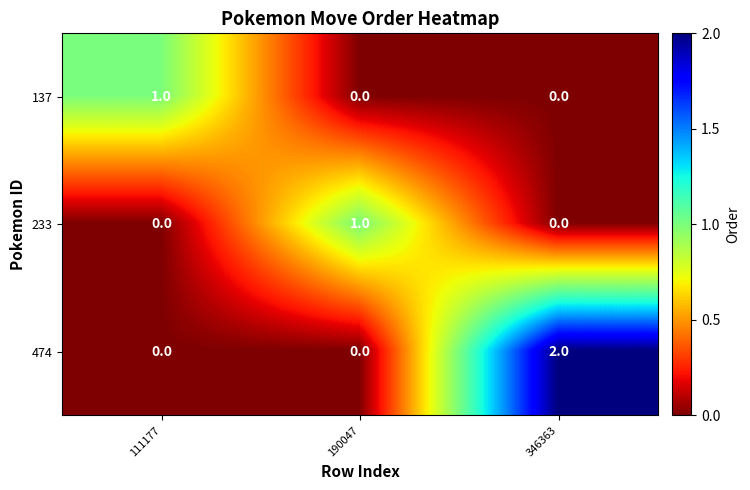

Reading left to right, list all the values displayed in this chart.

137: 1	0	0
233: 0	1	0
474: 0	0	2